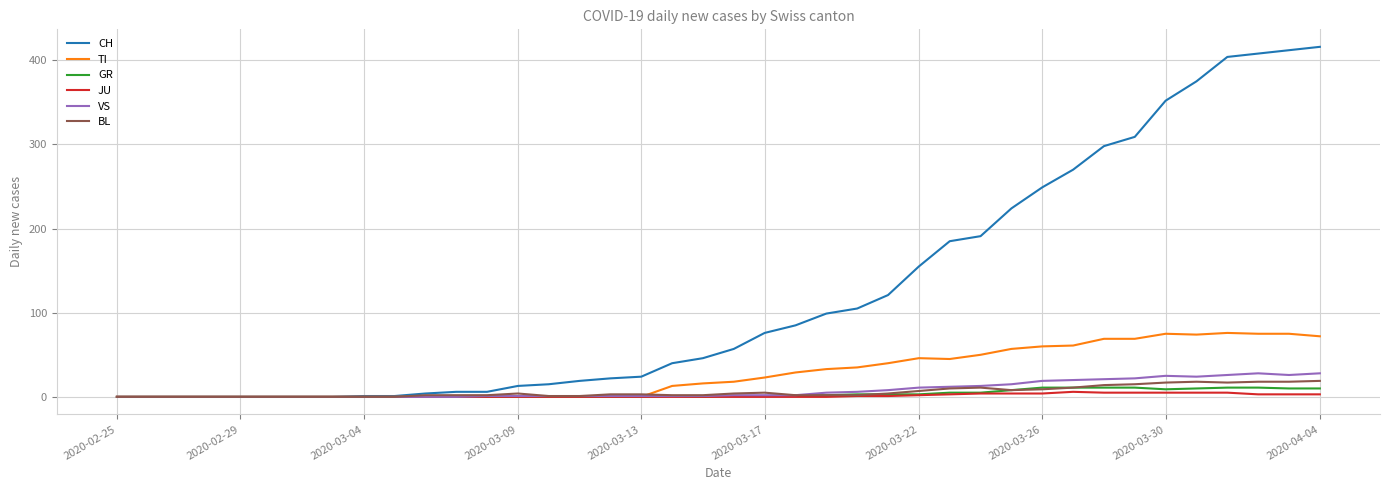

Which series has the largest total across all categories?

CH